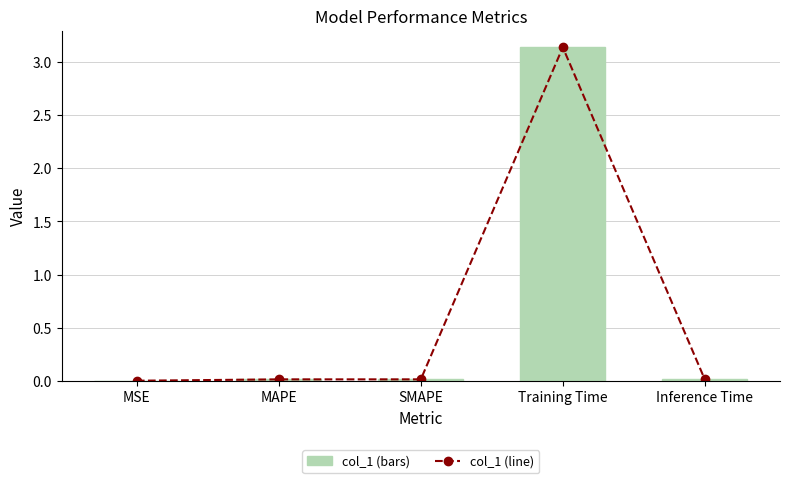

The value of col_1 at MSE is 0.0. True or false?

True